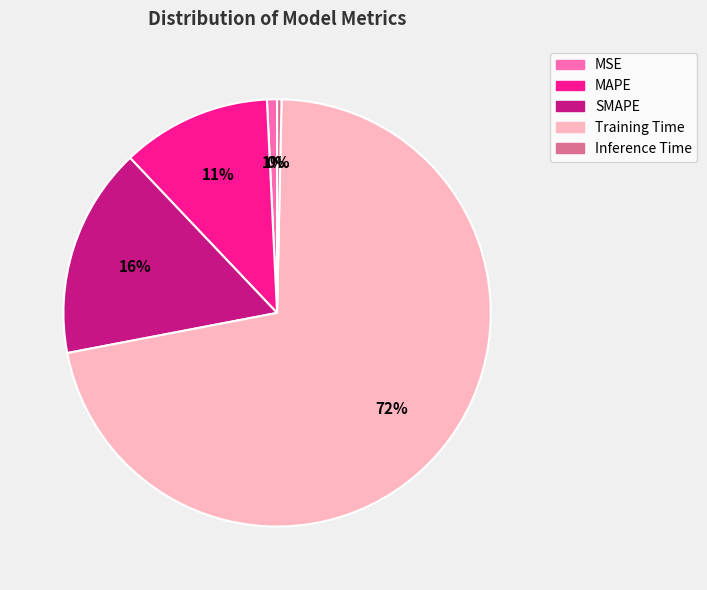

Which slice is the largest?

Training Time